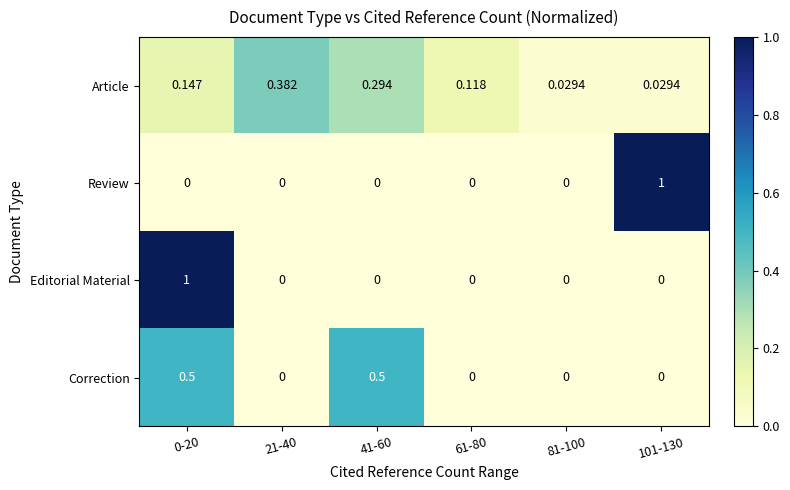

Is the value of Review at 101-130 greater than the value of Correction at 21-40?

Yes